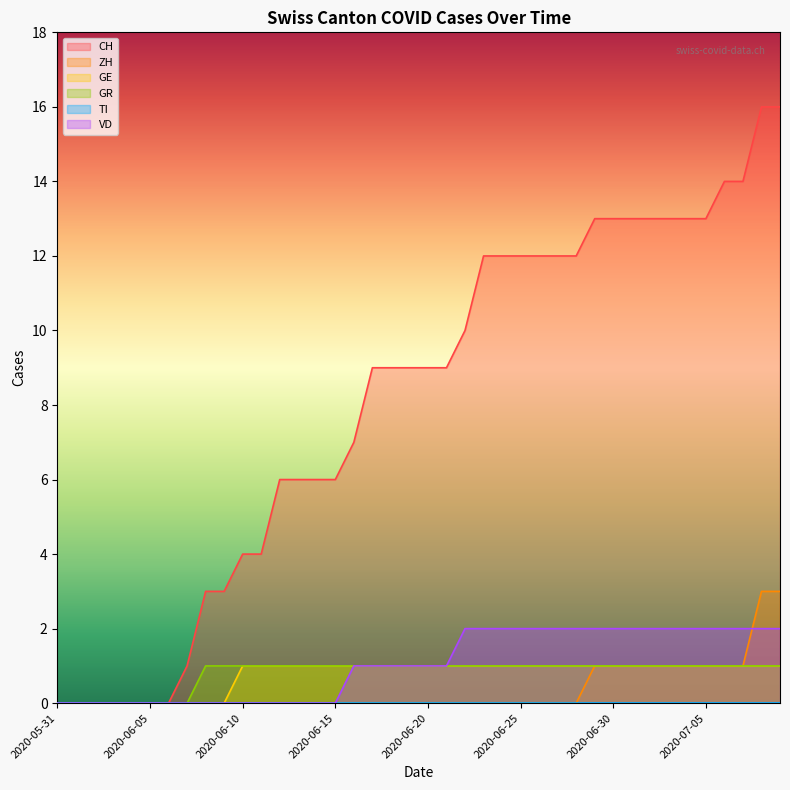

What is the highest value of the ZH series?

3